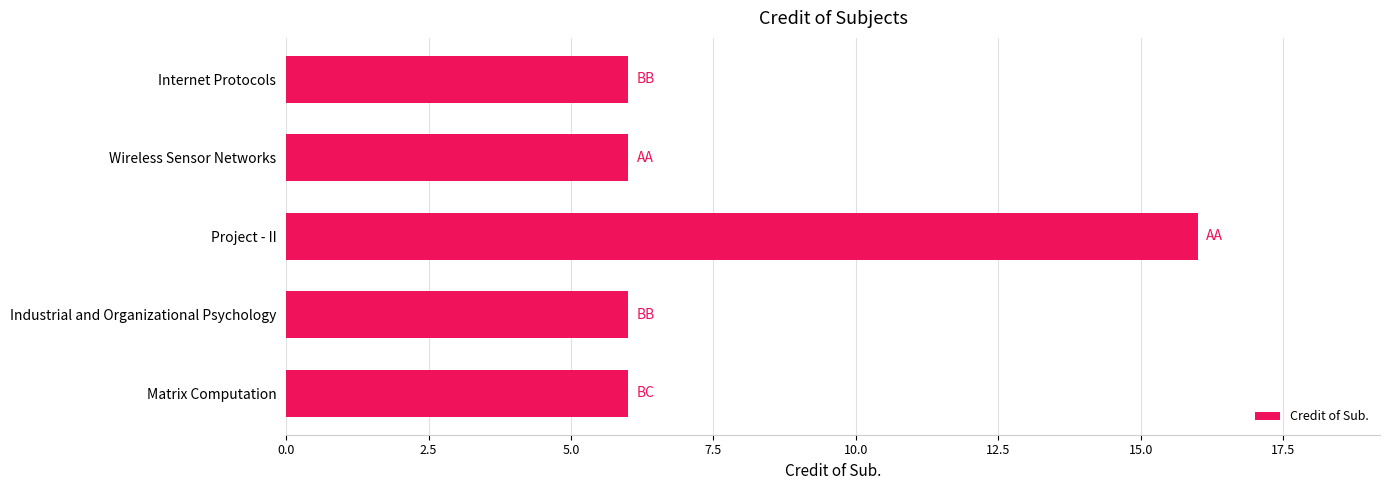

The value at Industrial and Organizational Psychology is 6. True or false?

True